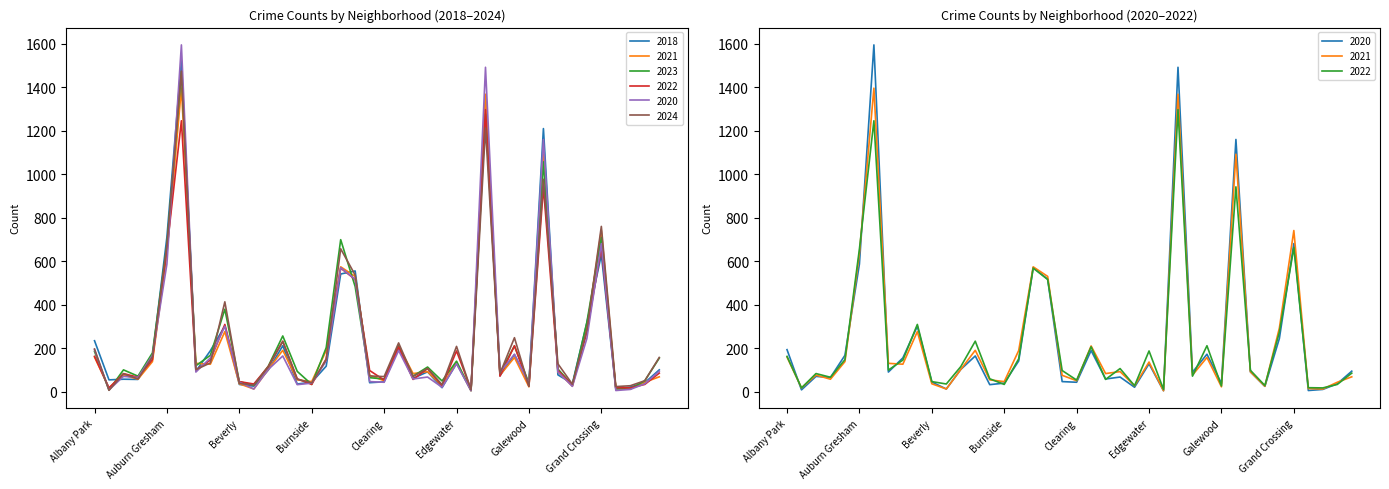

Reading left to right, what are all the values shown in this chart?

2018: 234	54	57	56	162	711	1522	94	188	302	33	25	99	211	35	43	117	541	555	41	45	202	61	91	18	130	5	1363	73	170	36	1210	77	37	316	630	13	21	41	100
2021: 159	17	76	57	138	635	1396	130	126	276	36	12	102	190	54	46	189	574	530	75	50	210	83	92	27	136	4	1368	76	157	22	1092	91	25	292	741	14	12	43	68
2023: 185	7	100	71	178	675	1472	119	167	379	46	29	117	256	93	33	202	699	483	64	58	211	71	113	49	140	5	1277	86	210	39	1057	104	30	319	709	13	12	50	154
2022: 162	17	83	66	147	656	1246	99	145	309	46	35	115	232	59	33	151	568	516	97	53	206	56	106	27	187	10	1297	71	211	26	942	98	28	273	662	18	17	33	85
2020: 193	8	70	65	167	587	1595	90	155	301	44	12	102	164	32	39	141	570	517	46	43	189	58	67	20	128	4	1492	89	172	37	1160	91	24	244	681	5	10	36	94
2024: 196	6	82	58	160	672	1474	101	132	413	38	30	113	230	57	40	147	657	536	72	69	224	70	106	32	208	8	1213	83	248	24	977	128	34	285	760	23	27	50	157